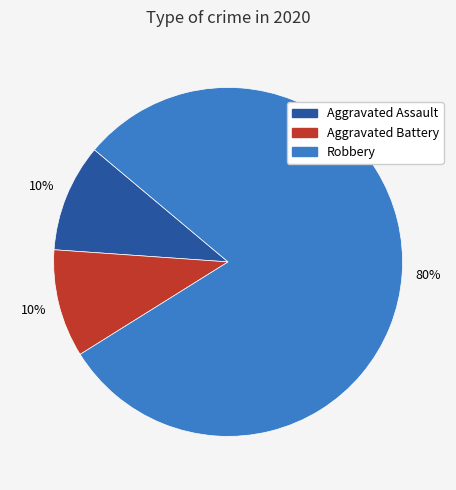

How many slices are in this pie chart?

3